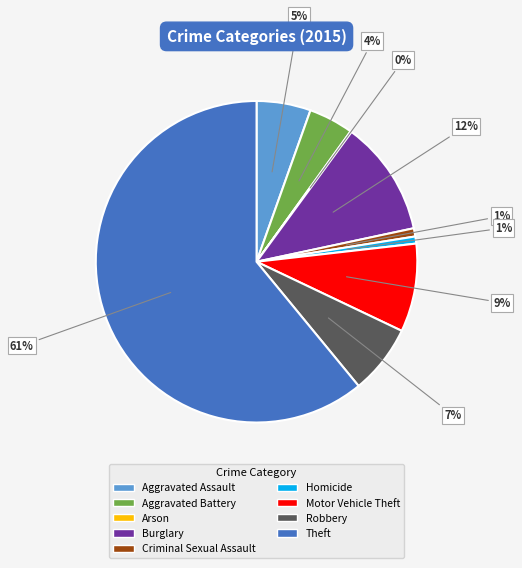

Which slice is the largest?

Theft